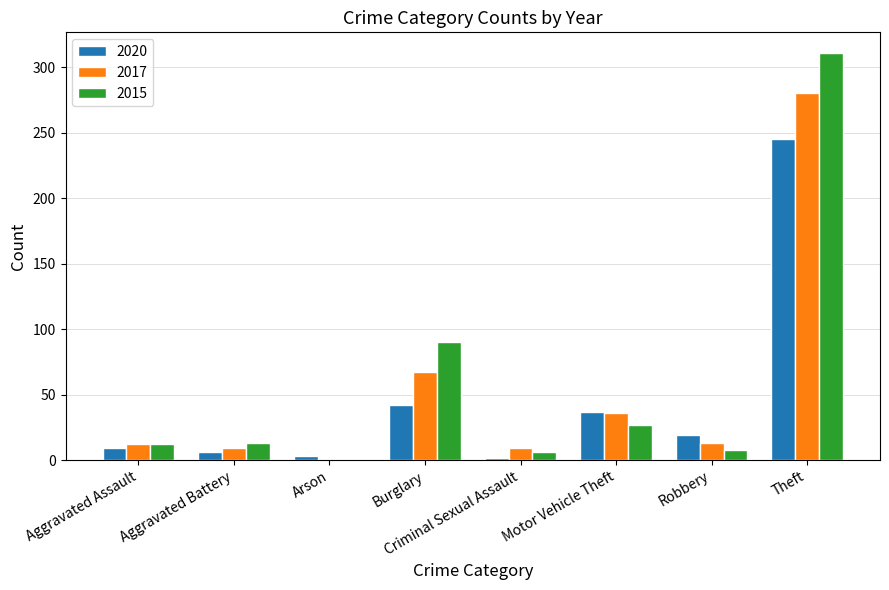

The value of 2015 at Burglary is 90. True or false?

True